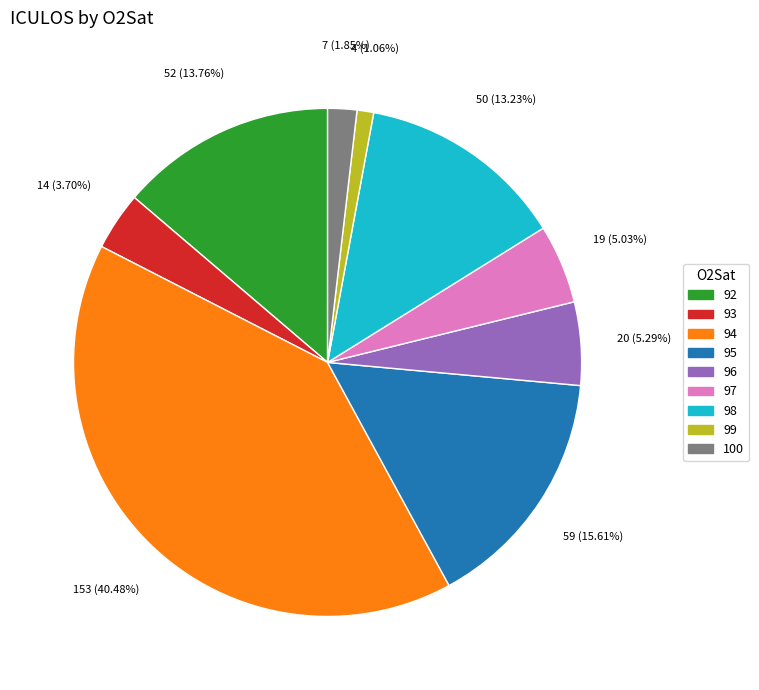

Count the number of slices in the pie.

9